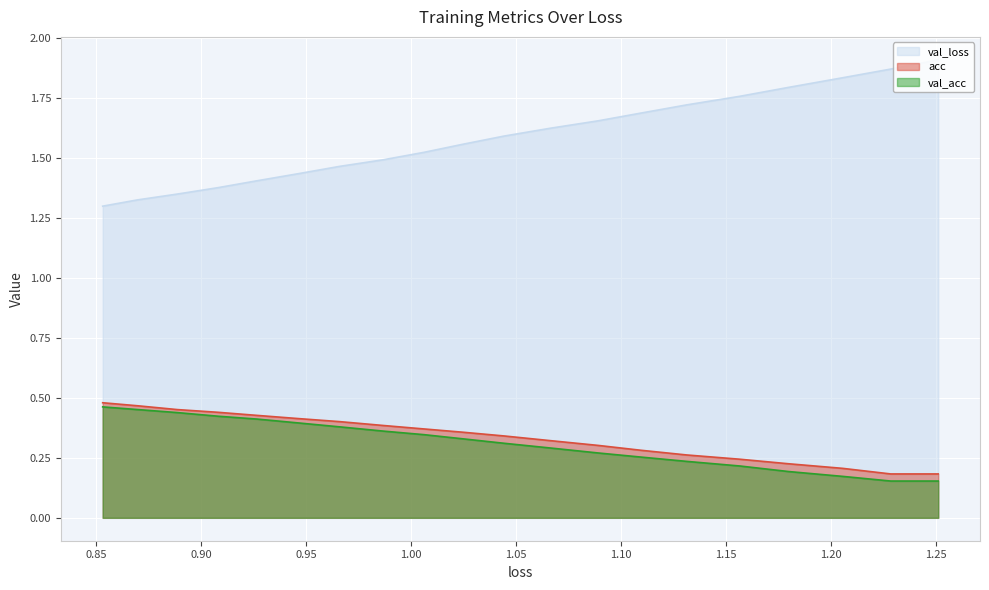

Which series has the largest total across all categories?

val_loss